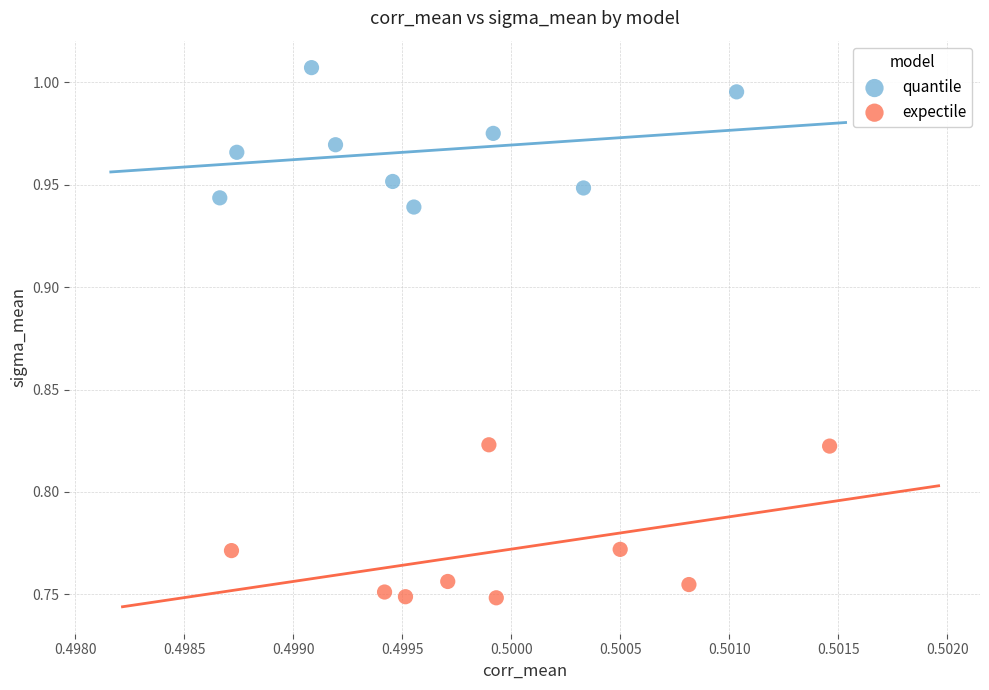

Which series has the widest spread of Y values?

expectile